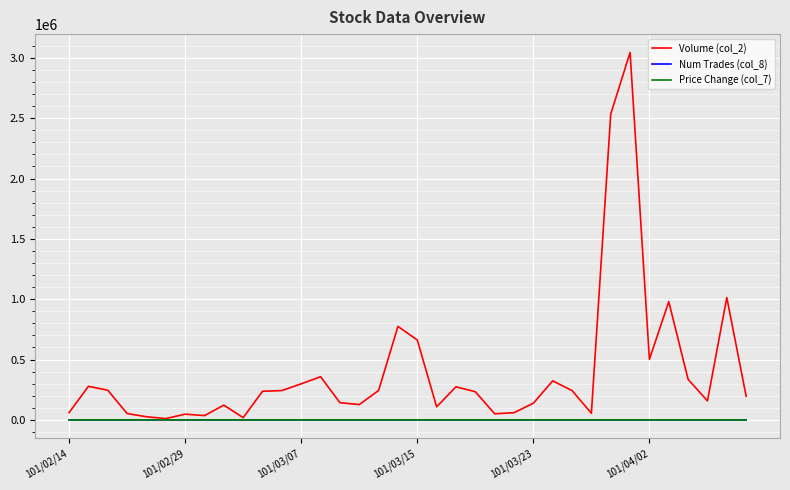

True or false: Num Trades (col_8) and Price Change (col_7) intersect in this chart.

False